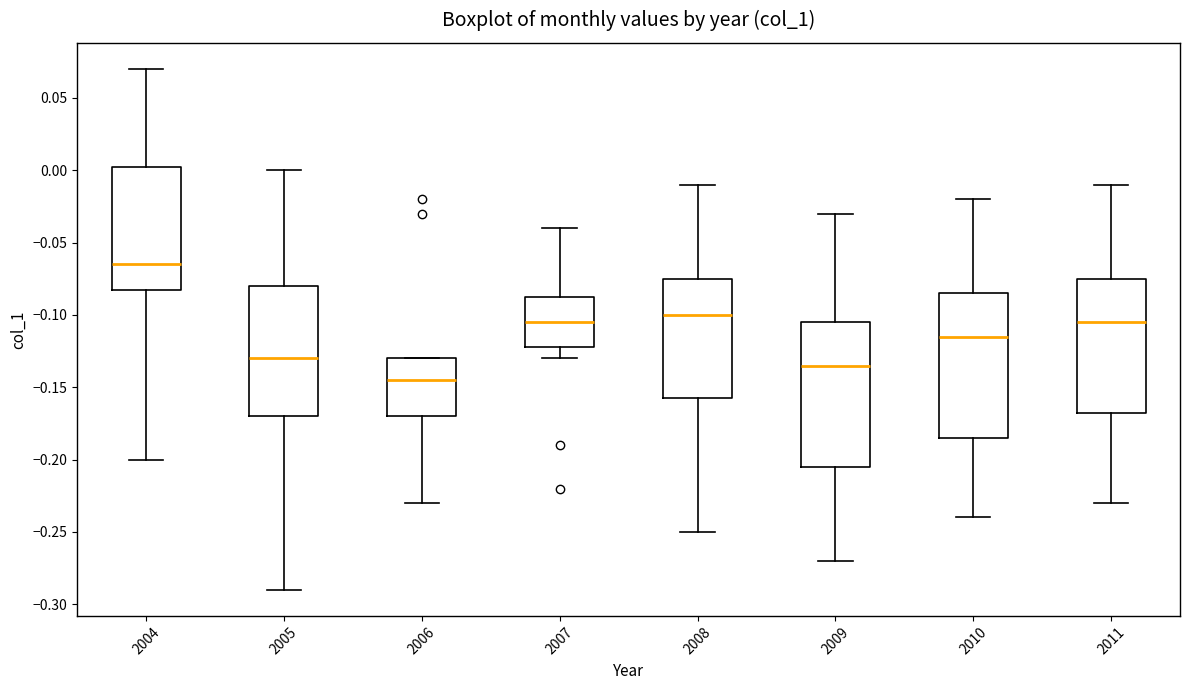

Where is the lower edge of the box at x = 2007 on the y-axis? The values are not printed on the chart, so give them approximately, as read against the axis.

-0.120